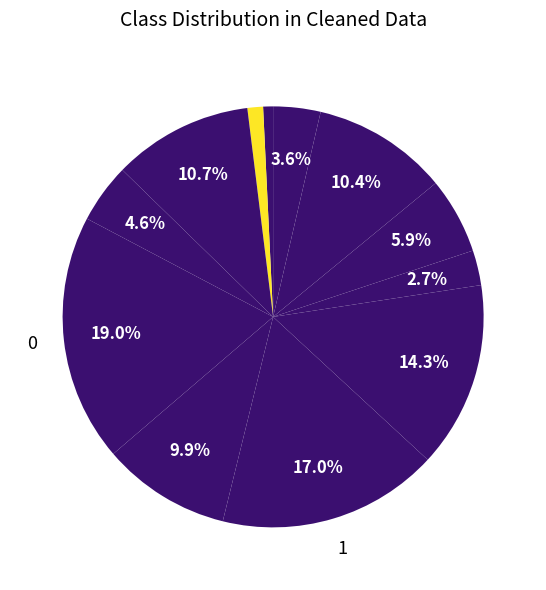

How many segments does this pie chart have?

12